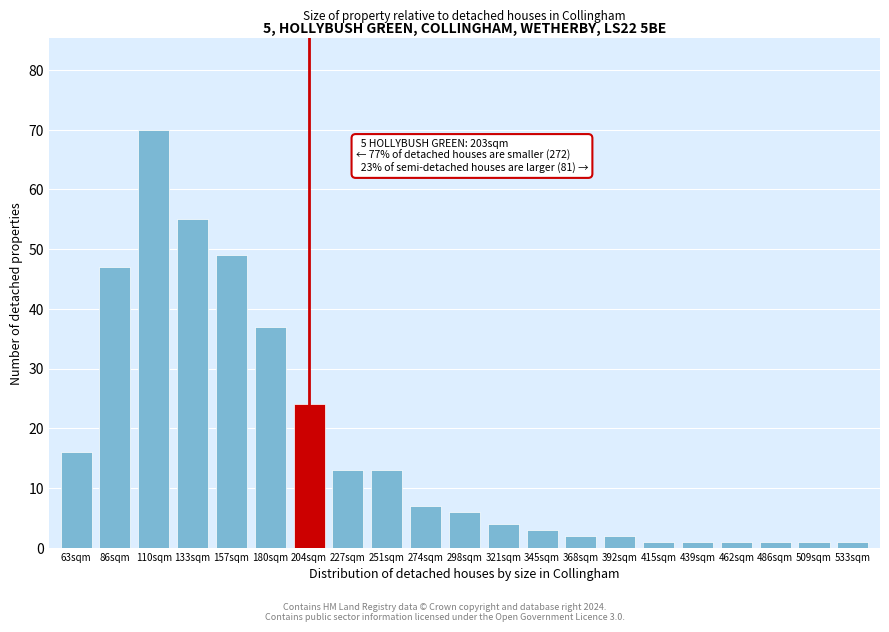

Reading left to right, extract all data points from this chart.

63sqm=16	86sqm=47	110sqm=70	133sqm=55	157sqm=49	180sqm=37	204sqm=24	227sqm=13	251sqm=13	274sqm=7	298sqm=6	321sqm=4	345sqm=3	368sqm=2	392sqm=2	415sqm=1	439sqm=1	462sqm=1	486sqm=1	509sqm=1	533sqm=1